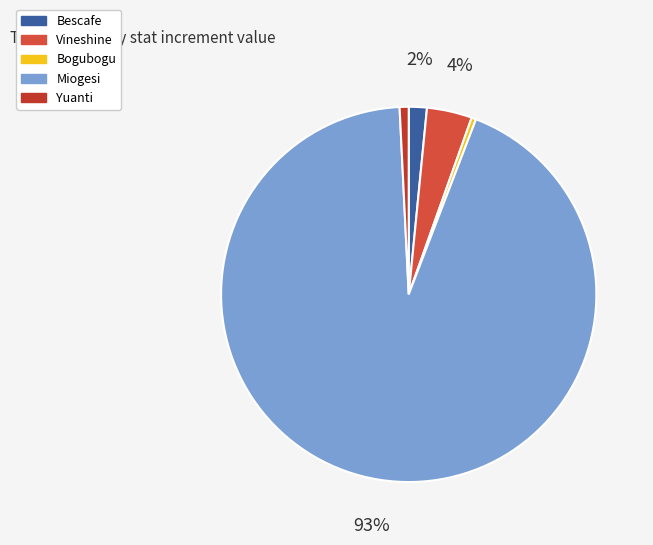

To the nearest percent, what is the average slice percentage?

20%